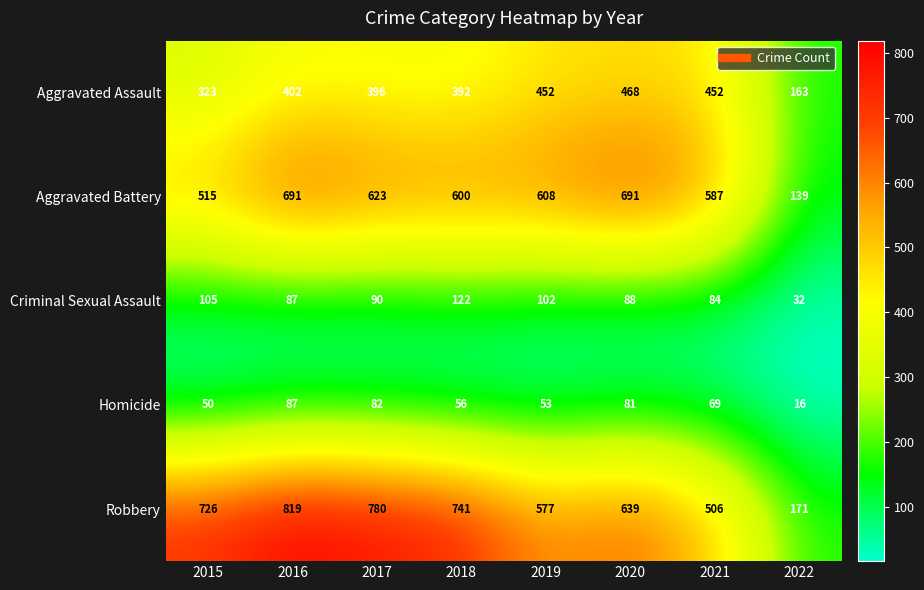

What is the difference between the second highest and minimum values in the Aggravated Battery series?

552